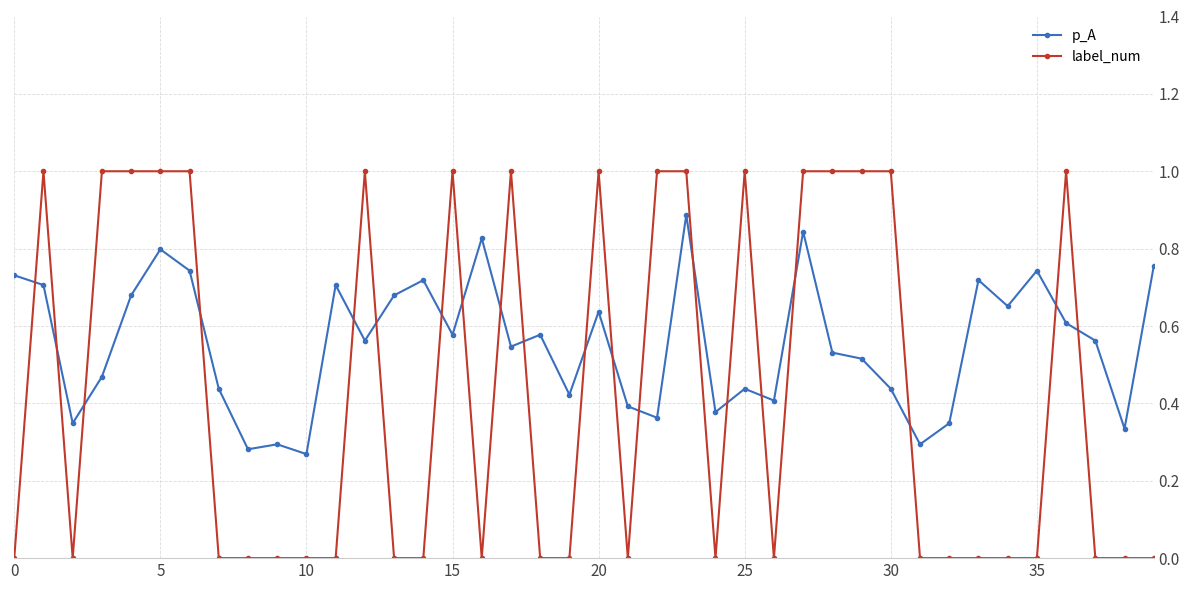

How many lines are shown in the chart?

2